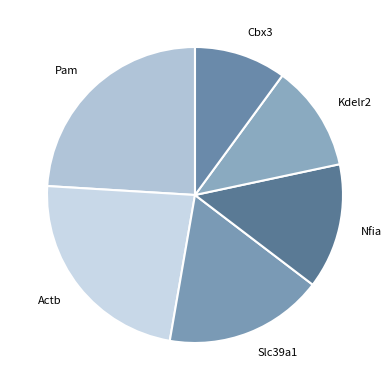

Which has a higher value, Kdelr2 or Actb?

Actb